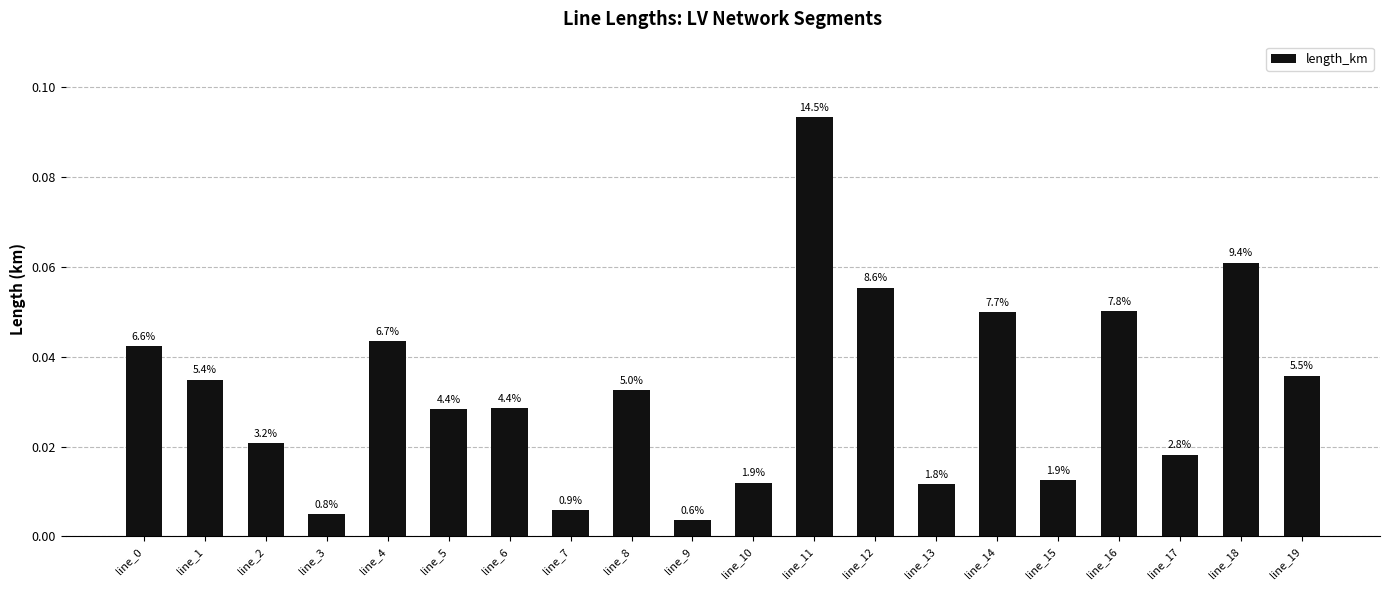

Reading right to left, transcribe all the data shown in this chart.

line_19=0.0	line_18=0.1	line_17=0.0	line_16=0.1	line_15=0.0	line_14=0.0	line_13=0.0	line_12=0.1	line_11=0.1	line_10=0.0	line_9=0.0	line_8=0.0	line_7=0.0	line_6=0.0	line_5=0.0	line_4=0.0	line_3=0.0	line_2=0.0	line_1=0.0	line_0=0.0